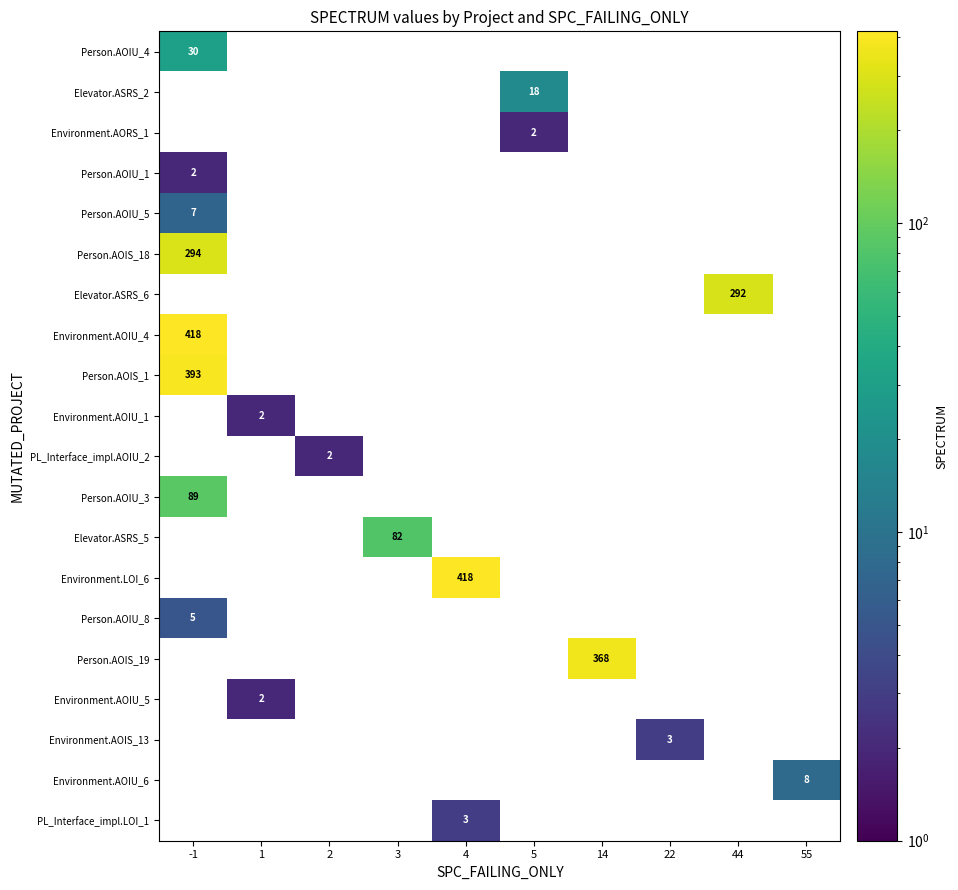

Is it true that Environment.AOIU_6 equals 3 at 55?

False